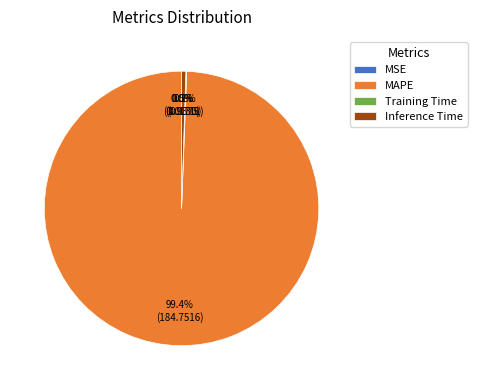

To the nearest percent, what is the difference between the largest and smallest slice percentages?

99%